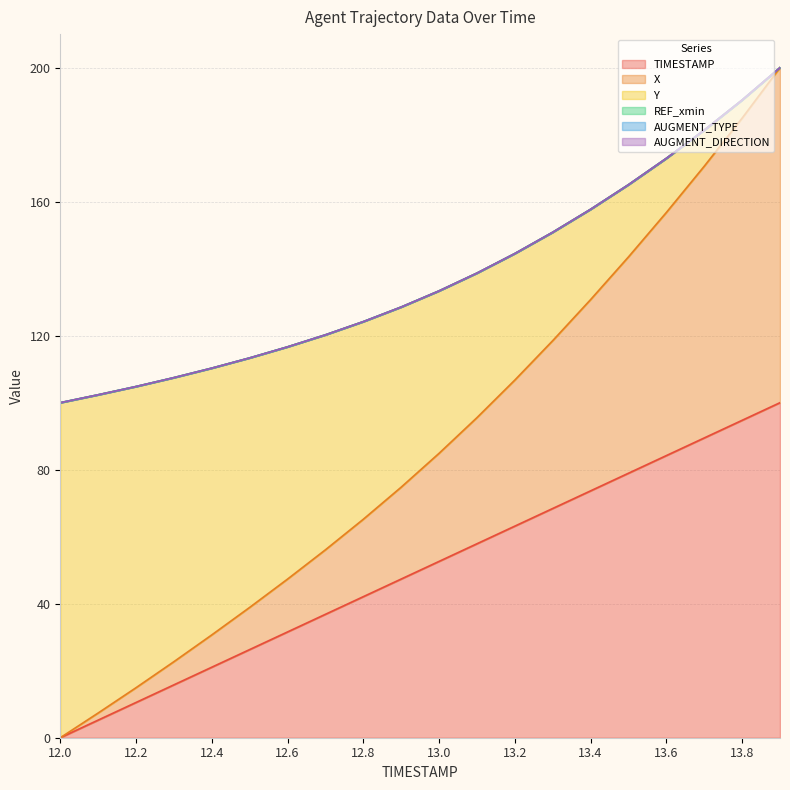

At how many categories does at least one series exceed 26?

20